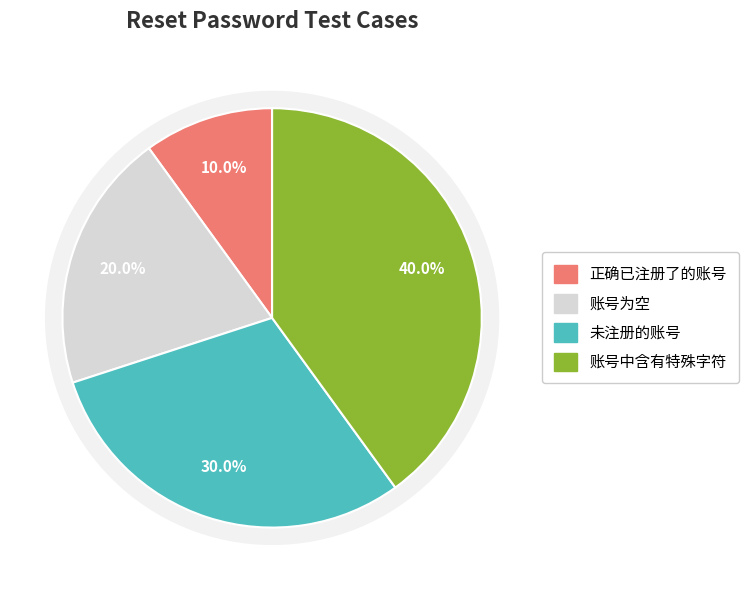

Between 账号为空 and 未注册的账号, which is larger?

未注册的账号